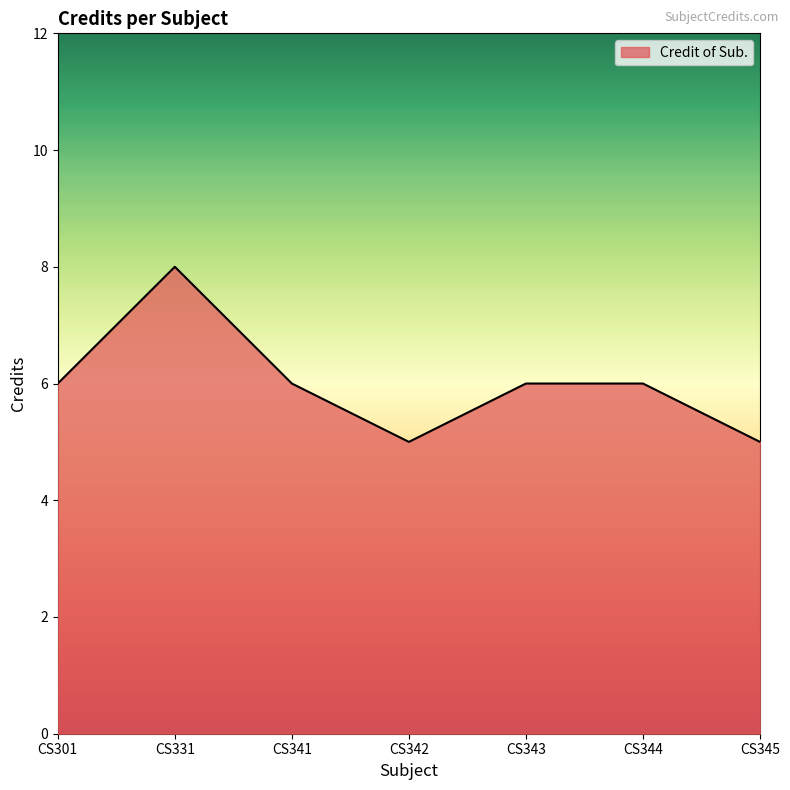

At which category does the data reach its first local peak?

CS331